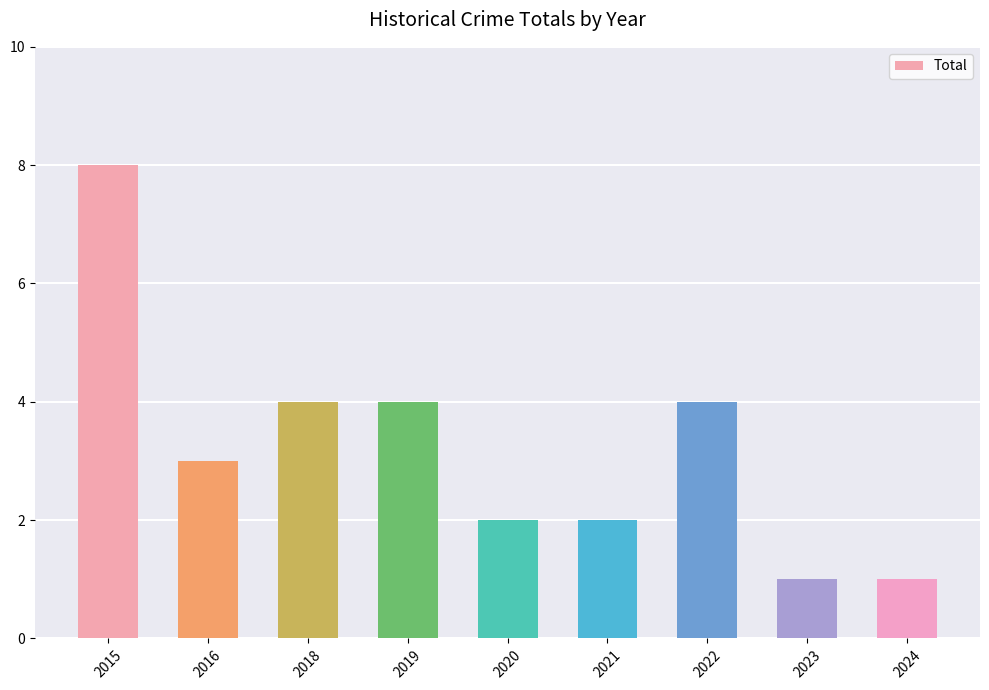

At which category does the chart reach its peak across all series?

2015